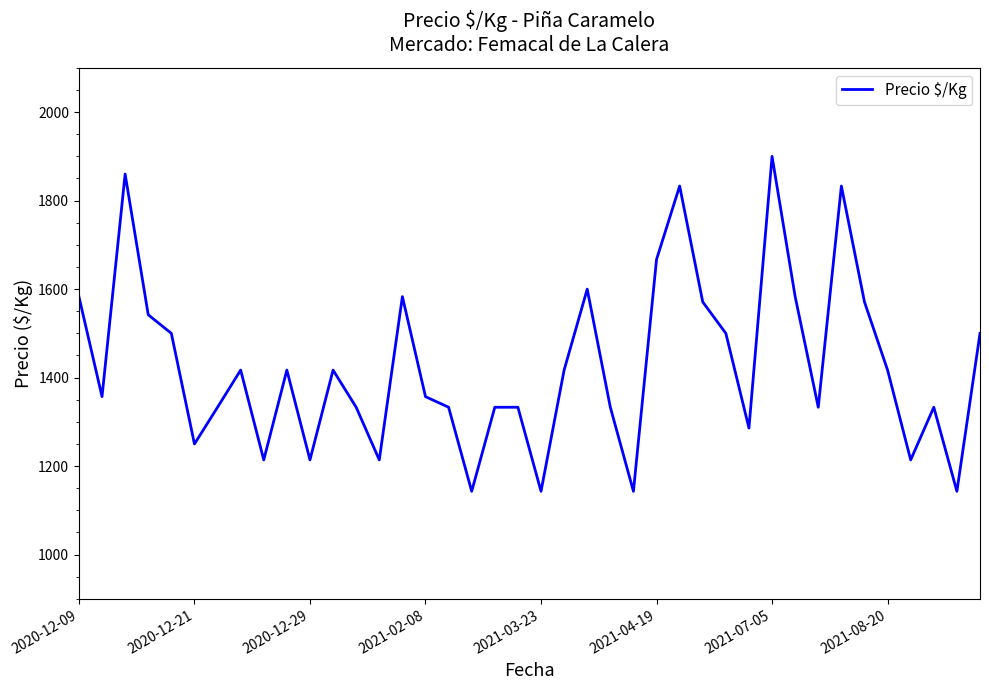

What is the difference between the maximum and minimum values?

757